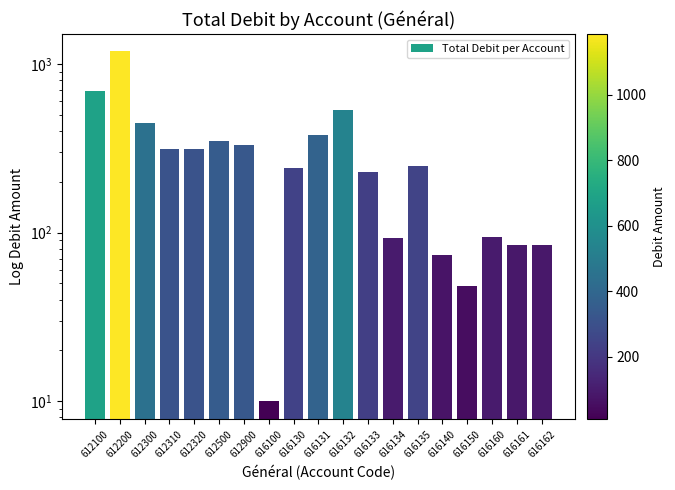

What is the difference between the maximum and minimum values?

1176.0